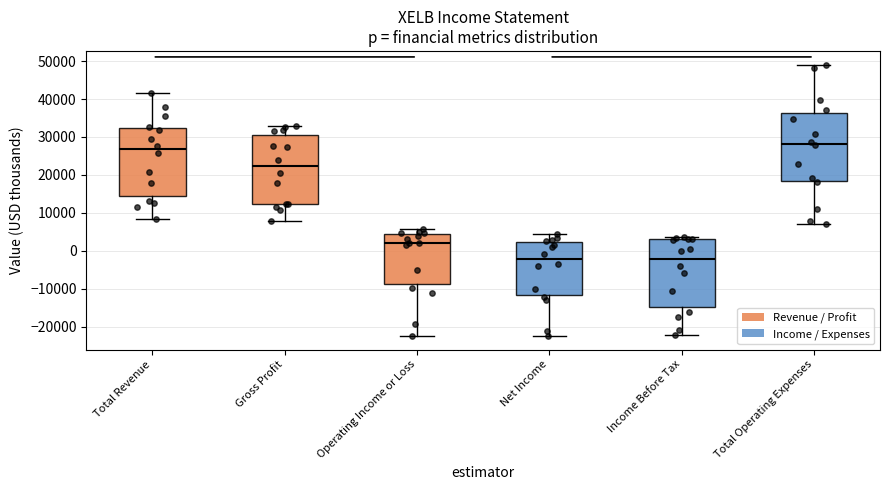

Where is the lower edge of the box for Operating Income or Loss on the y-axis? The values are not printed on the chart, so give them approximately, as read against the axis.

-9000